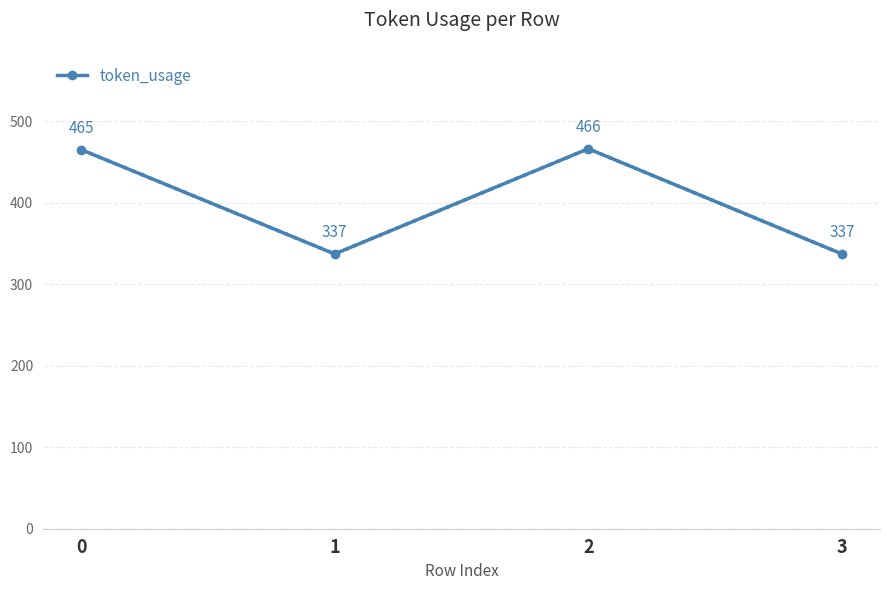

The chart shows a value of 337 at 1. True or false?

True